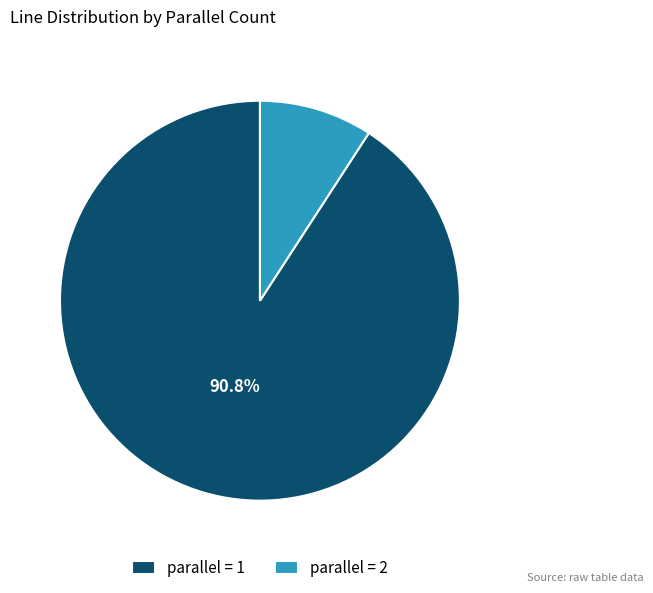

To the nearest percent, what is the average slice percentage?

50%